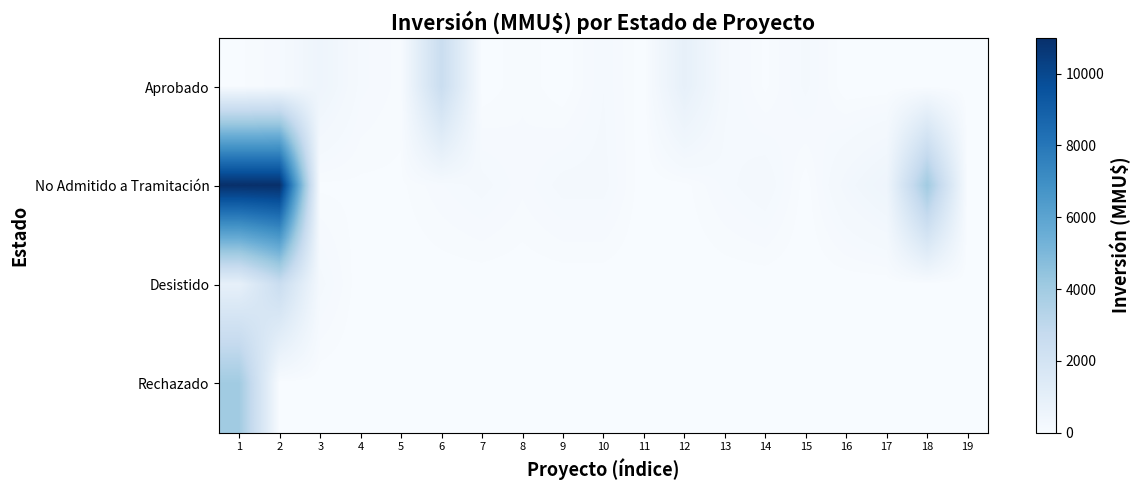

Which series has the largest range (max minus min)?

No Admitido a Tramitación